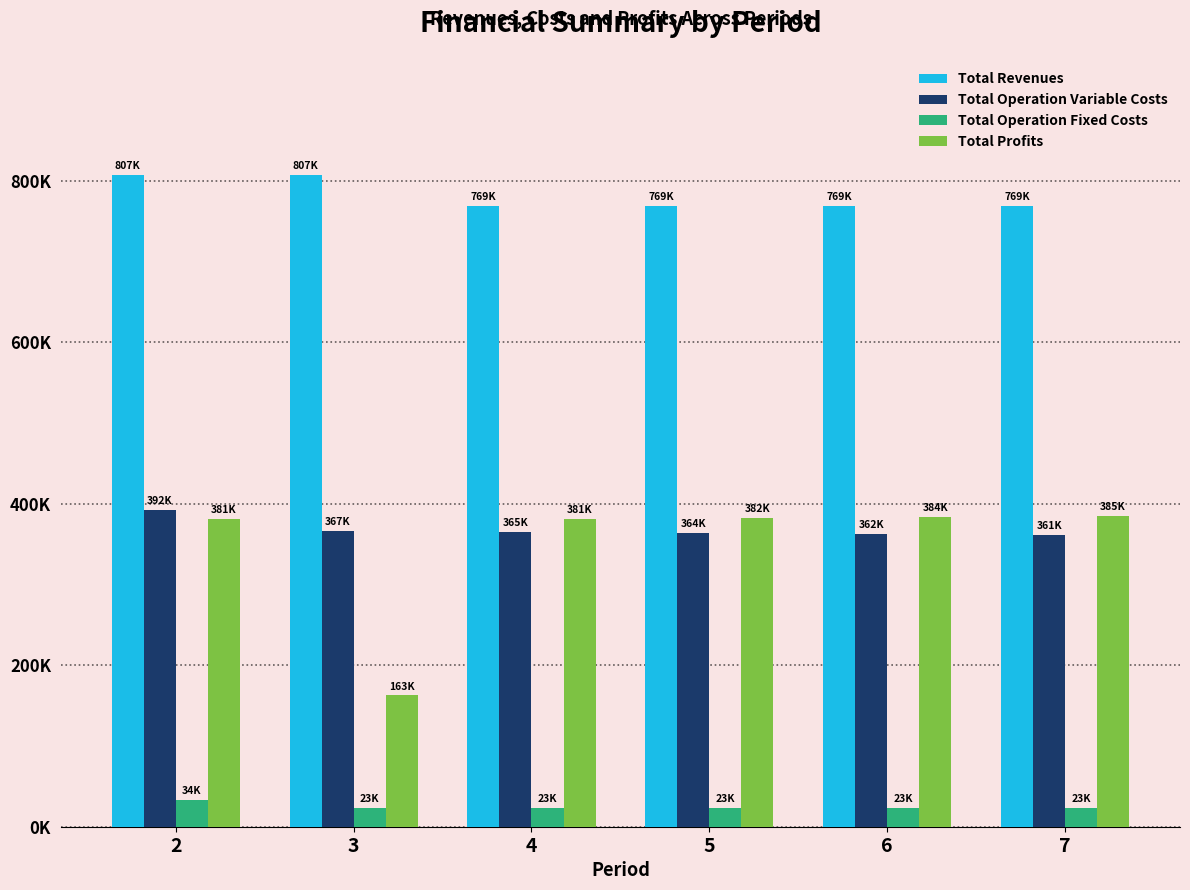

What is the highest value of the Total Operation Fixed Costs series?

33627.6